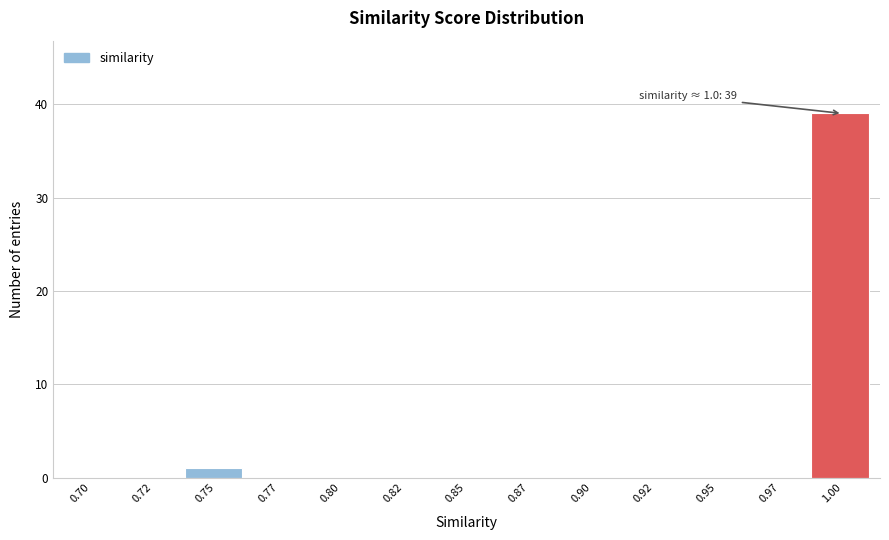

Reading right to left, what are all the values shown in this chart?

1.00=39	0.97=0	0.95=0	0.92=0	0.90=0	0.87=0	0.85=0	0.82=0	0.80=0	0.77=0	0.75=1	0.72=0	0.70=0